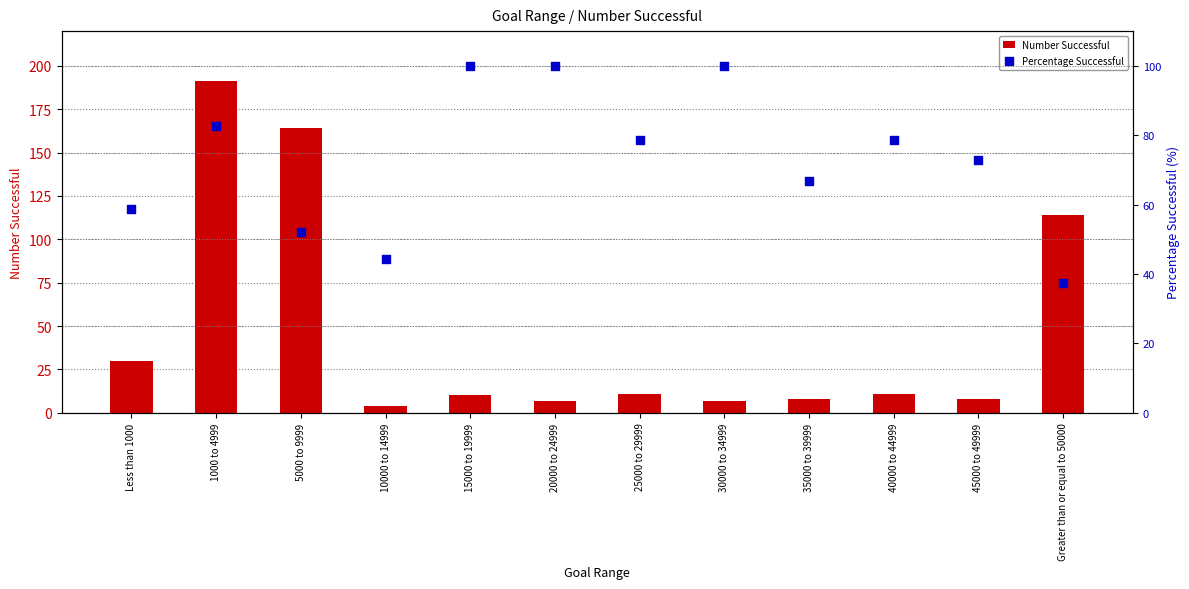

Which series has the largest total across all categories?

Percentage Successful